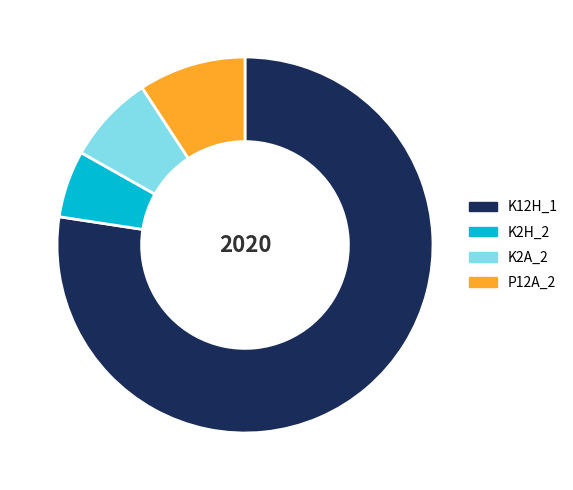

How many segments does this pie chart have?

4